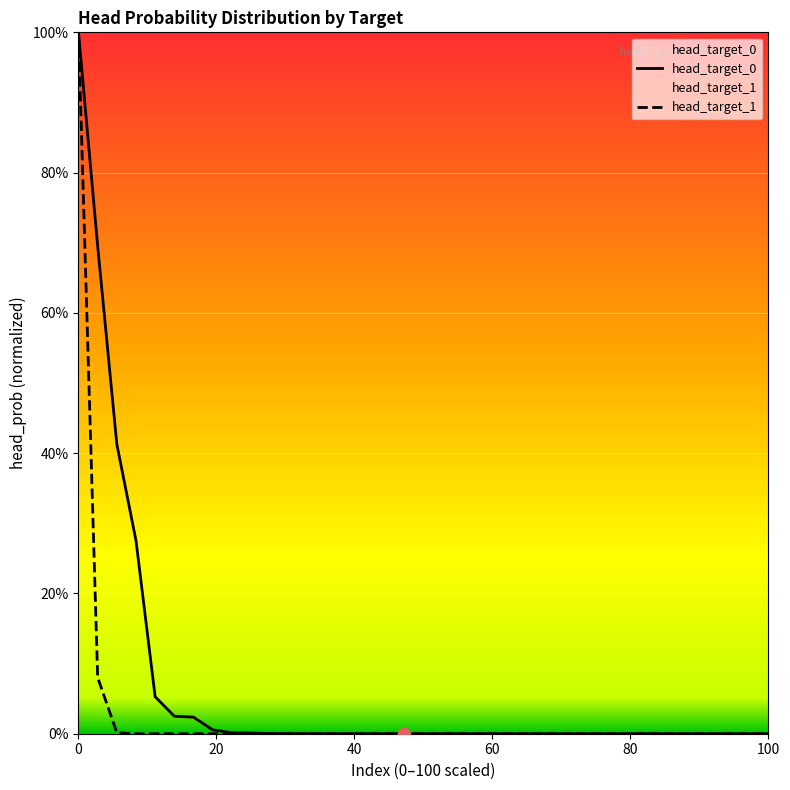

Which series contains the highest Y value?

head_target_0